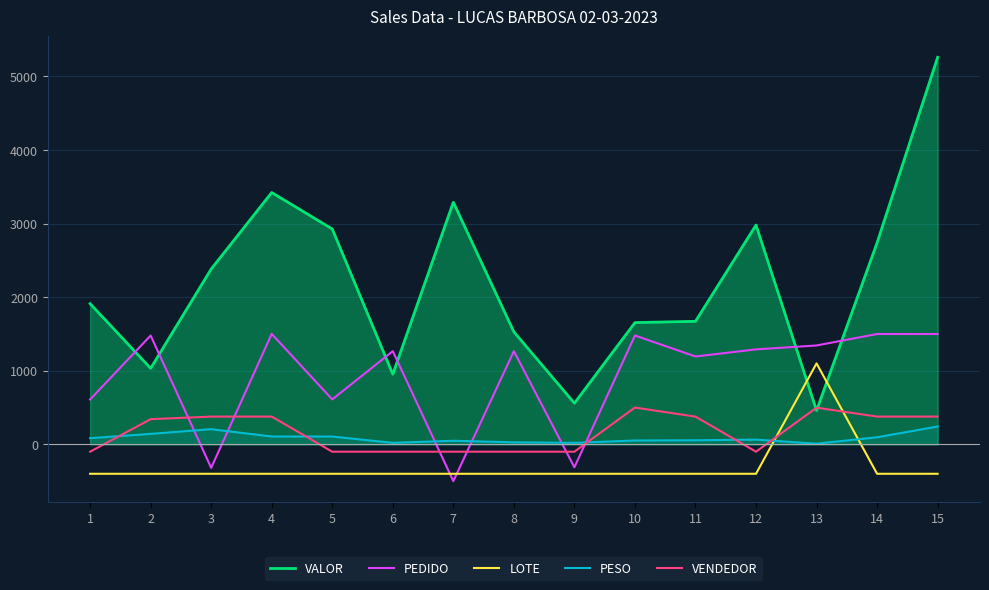

The value of VALOR at 8 is 1528.6. True or false?

True